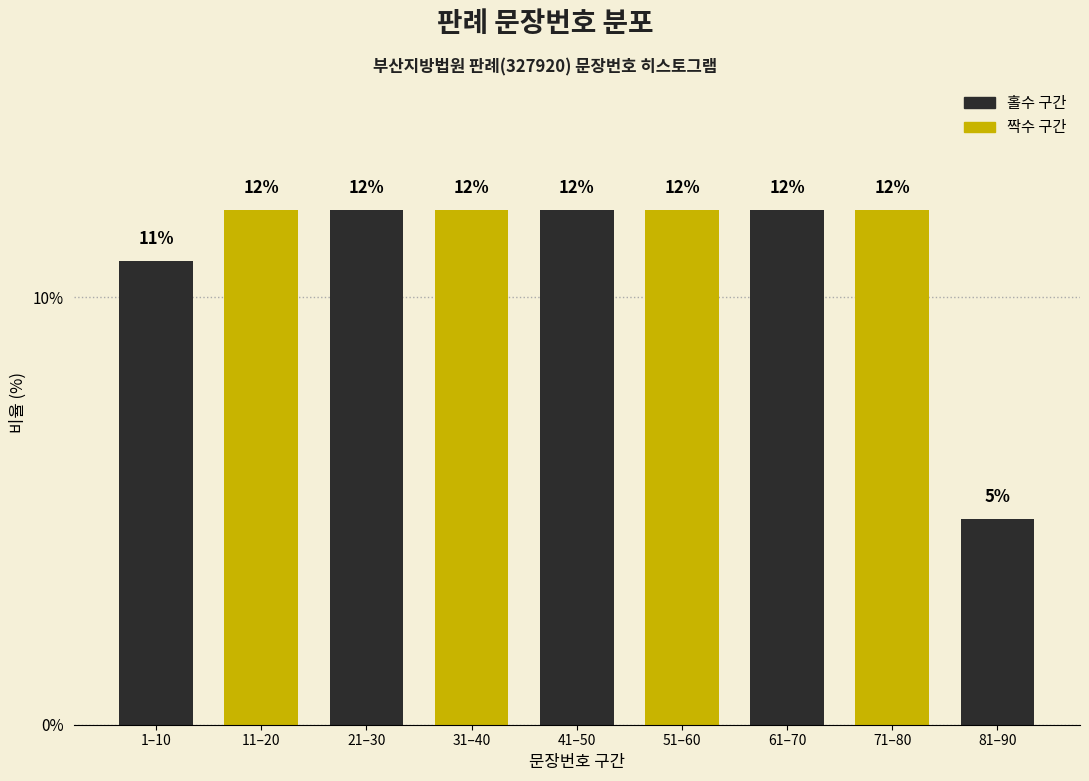

Which has a higher value, 1–10 or 51–60?

51–60